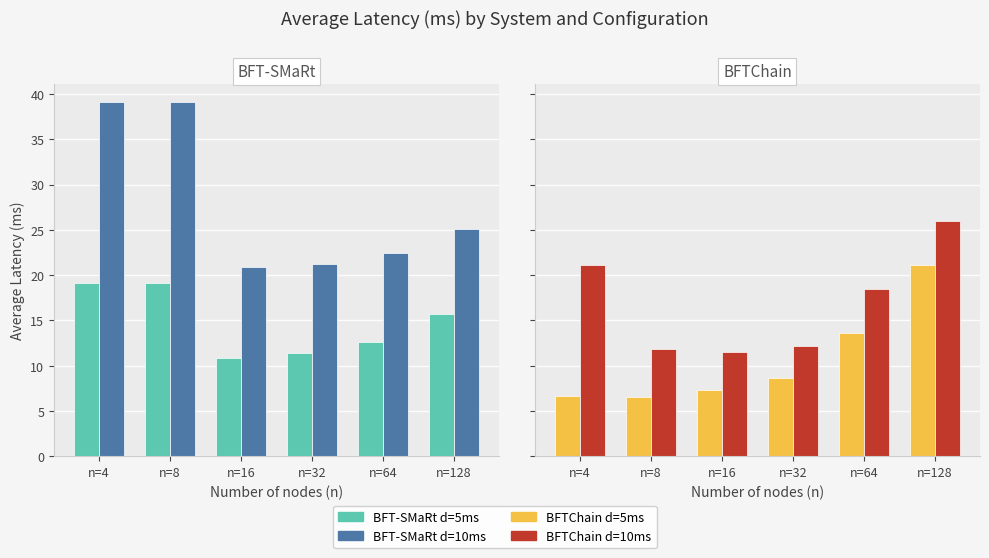

What is the value of the BFTChain d=10ms bar at the 2nd from the left?

11.8